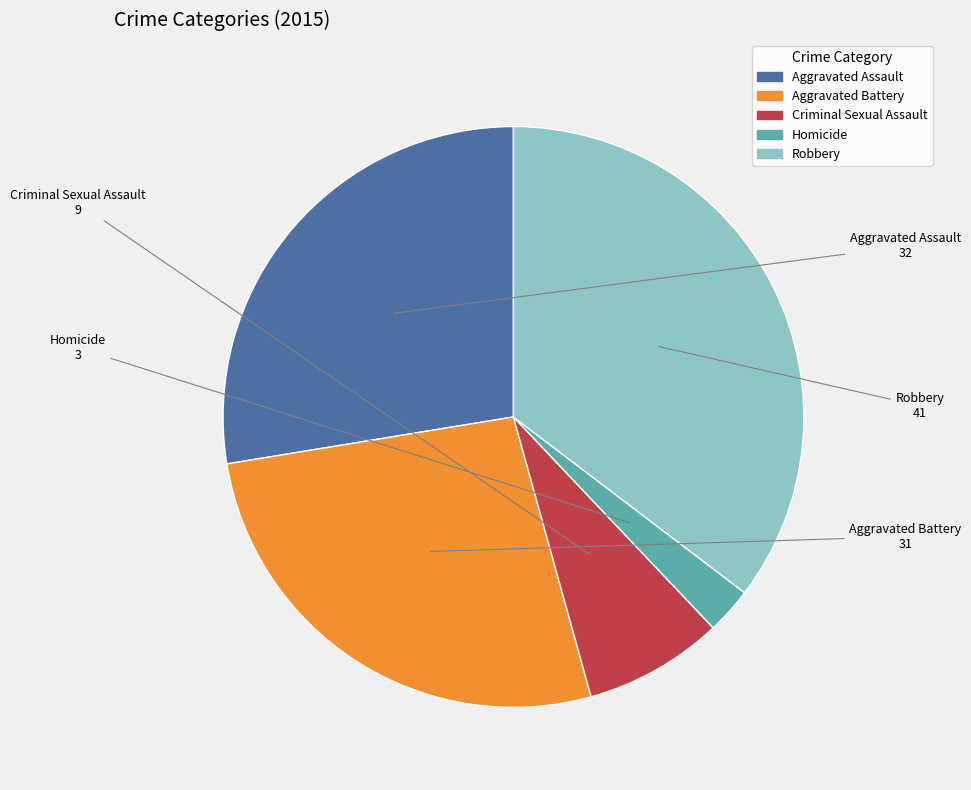

What is the largest slice in the pie chart?

Robbery